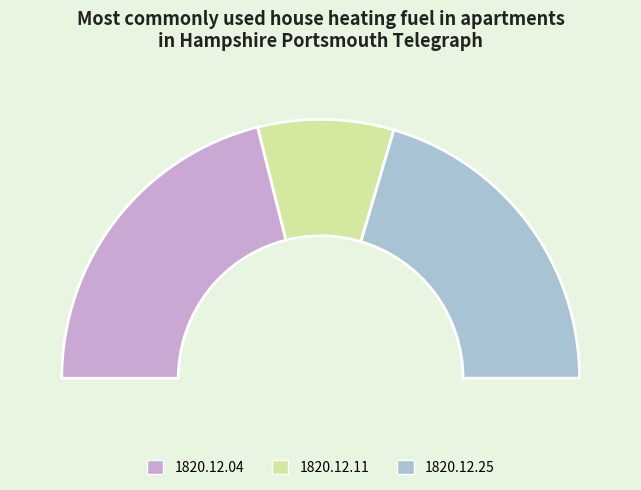

Is 1820.12.11_HampshirePortsmouthTelegraph the majority of the pie?

No